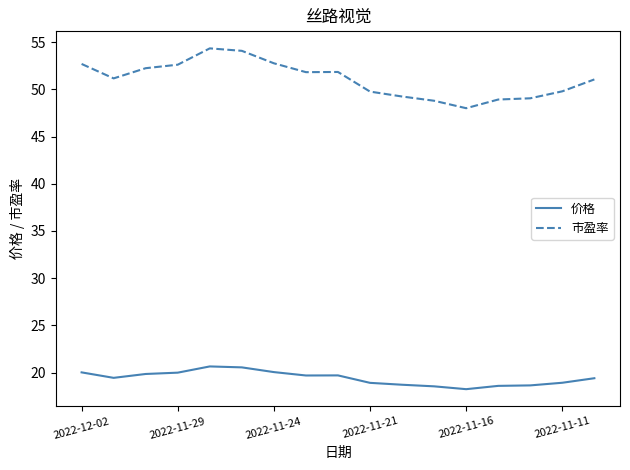

Which series has the largest total across all categories?

市盈率